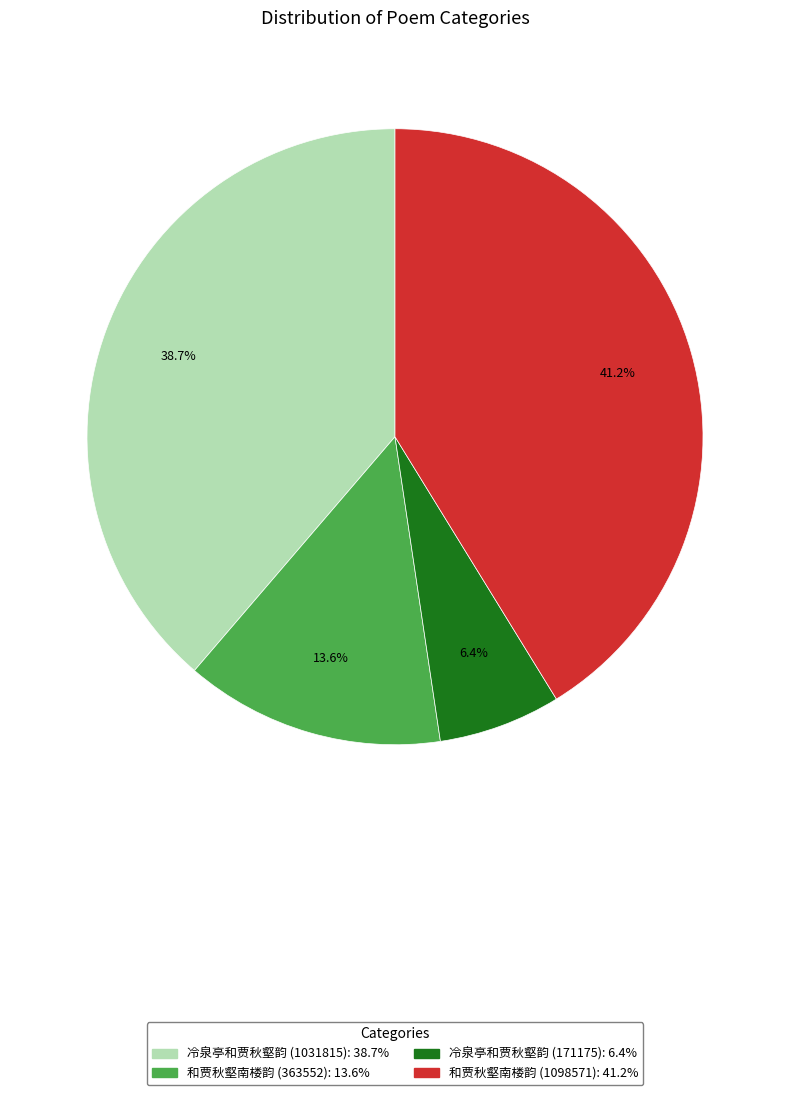

What percentage do 冷泉亭和贾秋壑韵 (1031815) and 和贾秋壑南楼韵 (363552) together represent?

52.4%